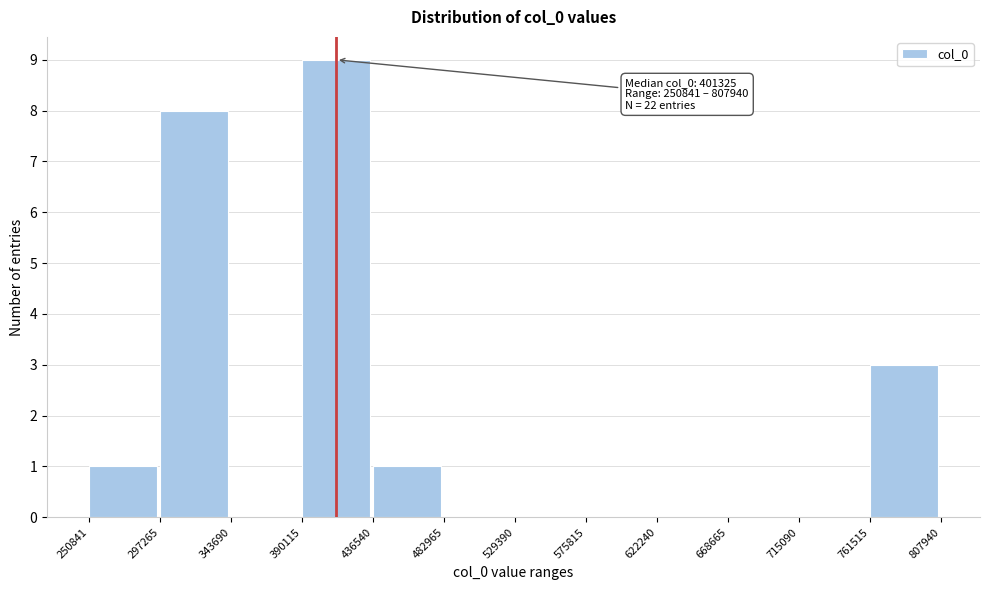

Which range on the x-axis has the tallest bar?

390115 to 436540